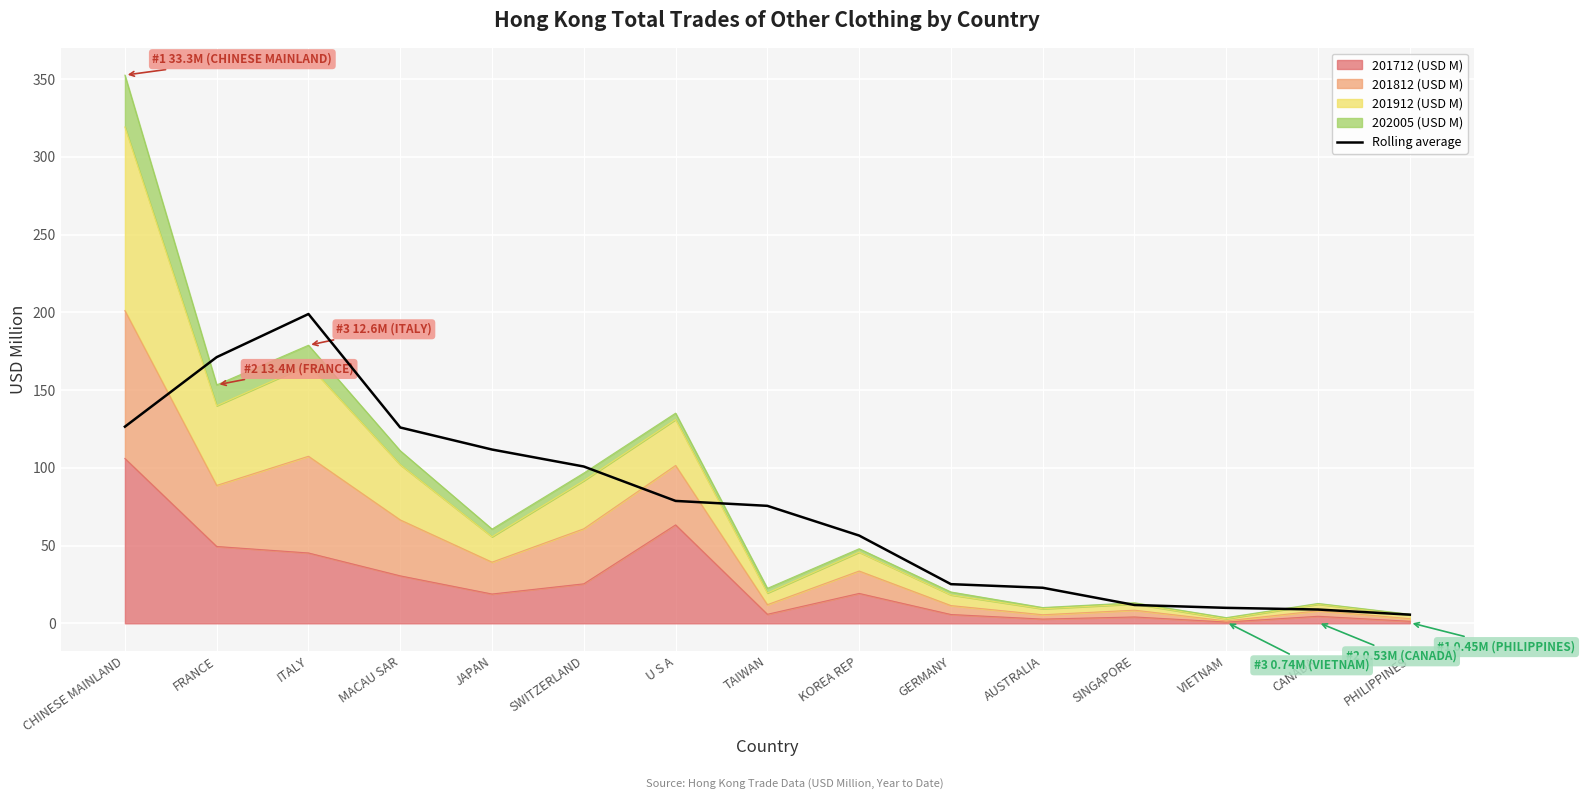

Reading left to right, transcribe all the data shown in this chart.

126.5	171.2	198.9	125.9	111.7	100.8	78.7	75.5	56.4	25.2	22.9	11.8	9.9	8.9	5.6